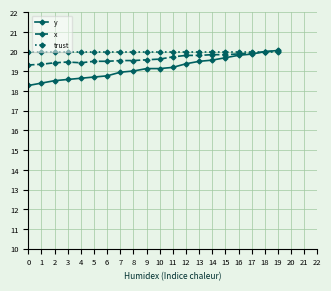

True or false: x has a value of 19.9 at 16.

True